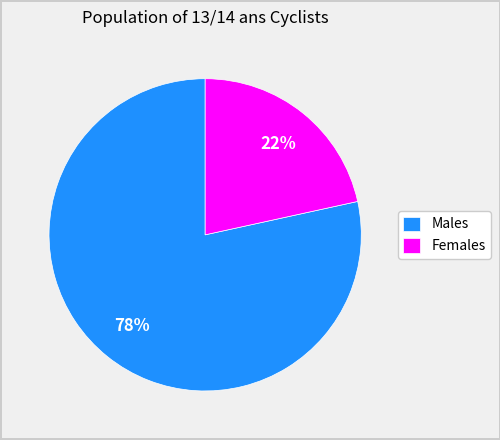

What is the majority slice?

Males